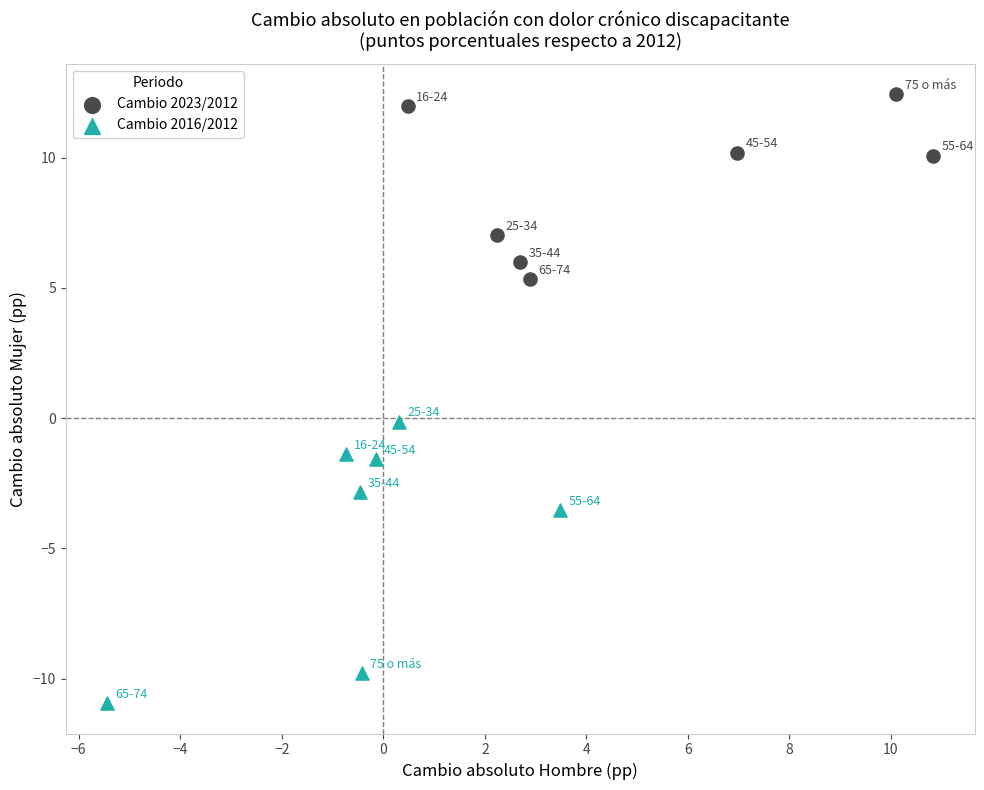

What are all the series names shown in the legend?

Cambio 2023/2012, Cambio 2016/2012